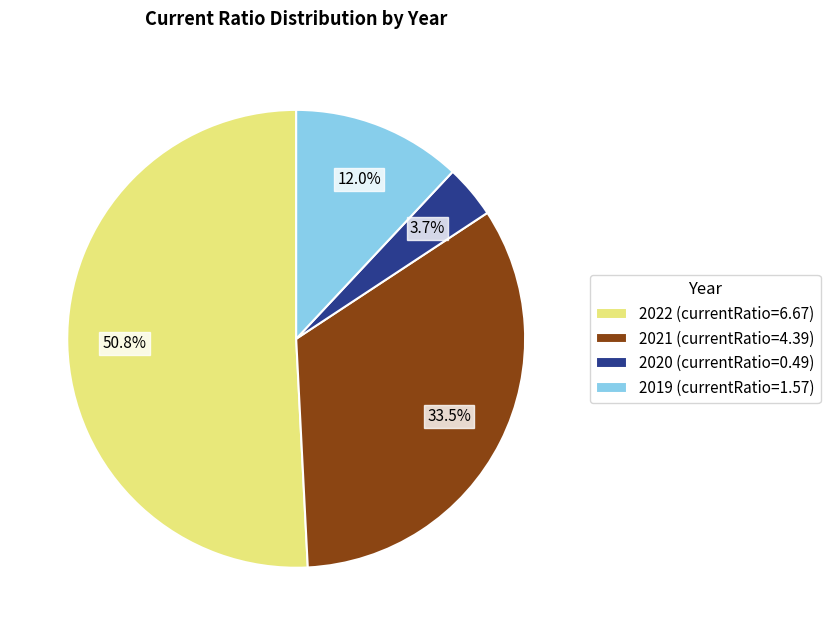

Is it true that 2022 is 43% of the pie?

False